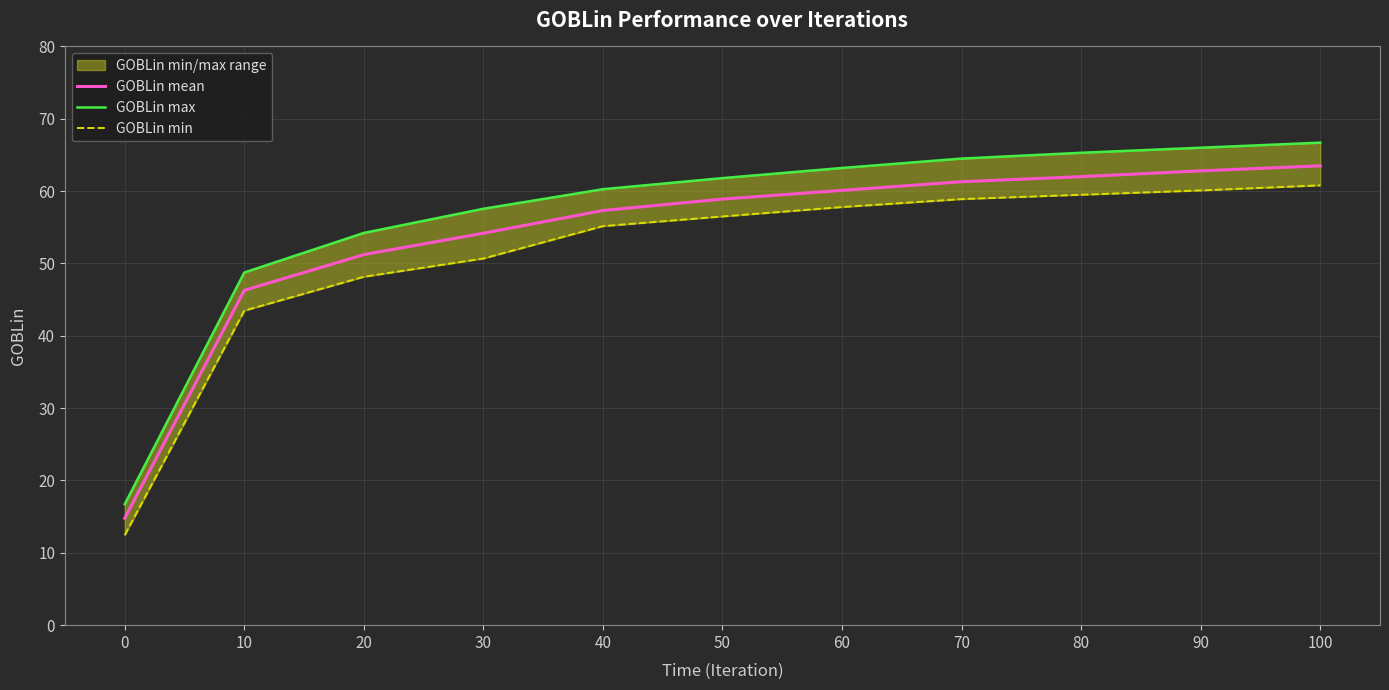

True or false: GOBLin mean has more than 0 points higher than both neighbors.

False